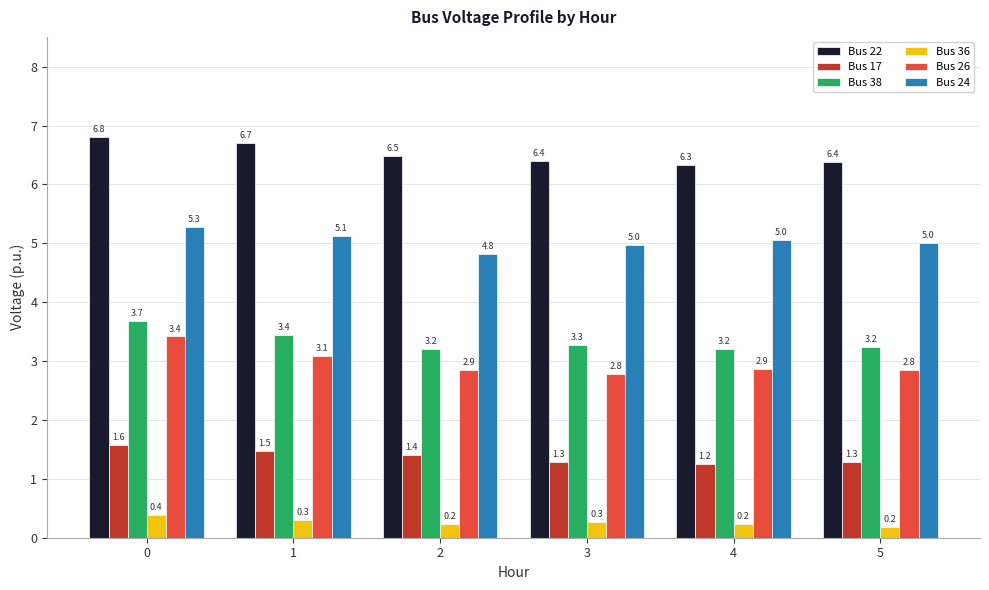

The value of Bus 17 at 2 is 0.8. True or false?

False